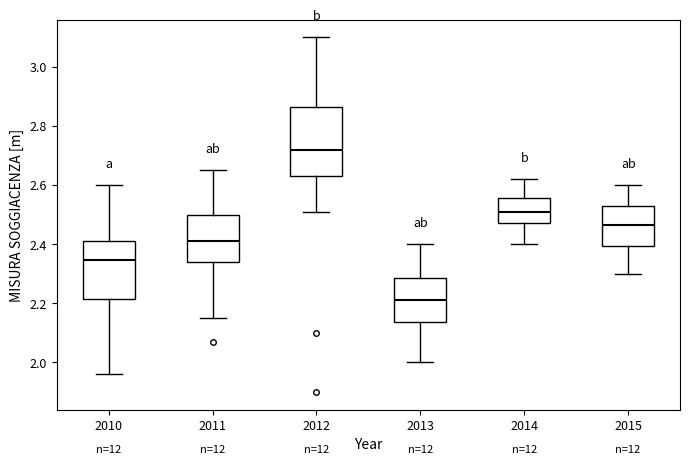

Which box is the tallest, from its lower edge to its upper edge?

2012